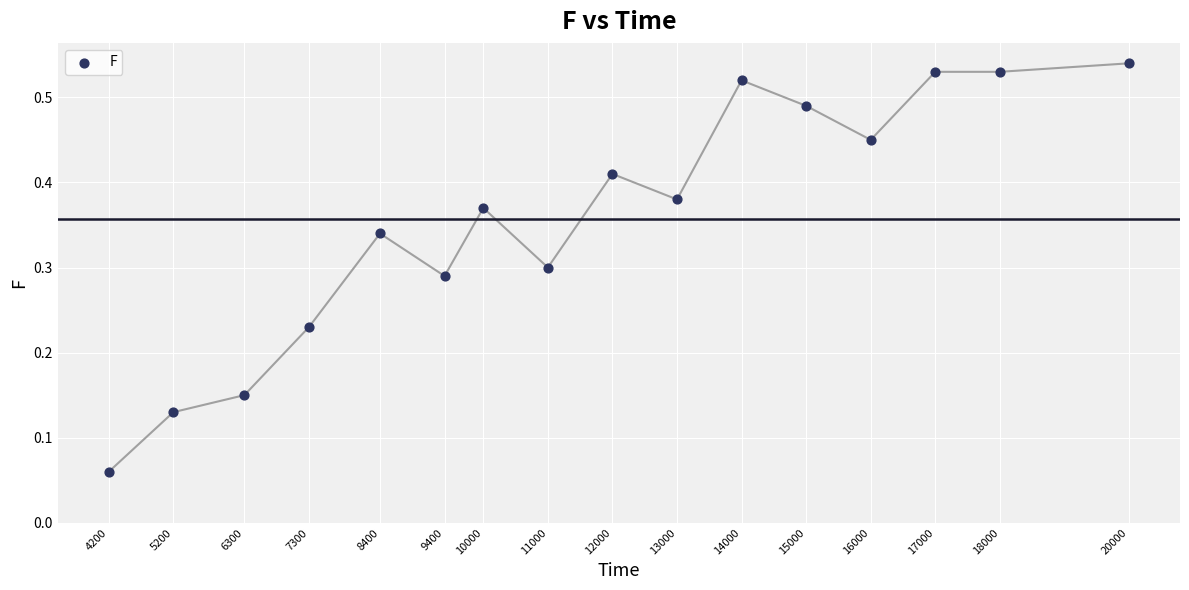

What is the range of X values (max minus min)?

15800.0